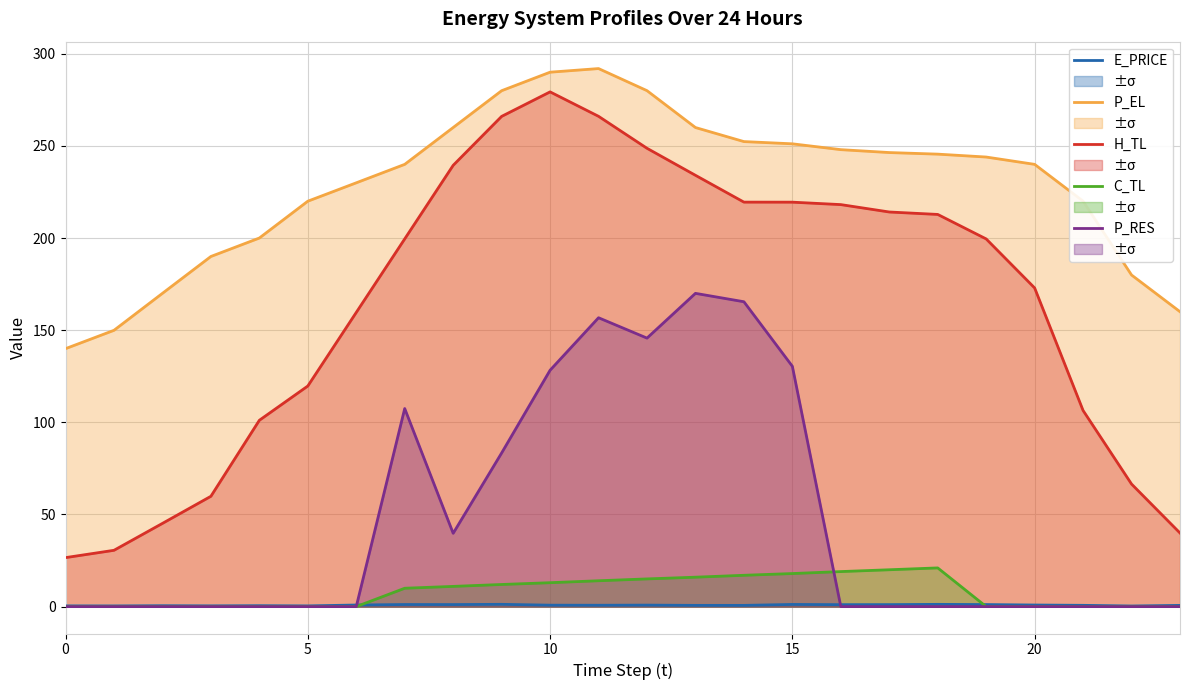

What is the total value across all series at 17?

481.6